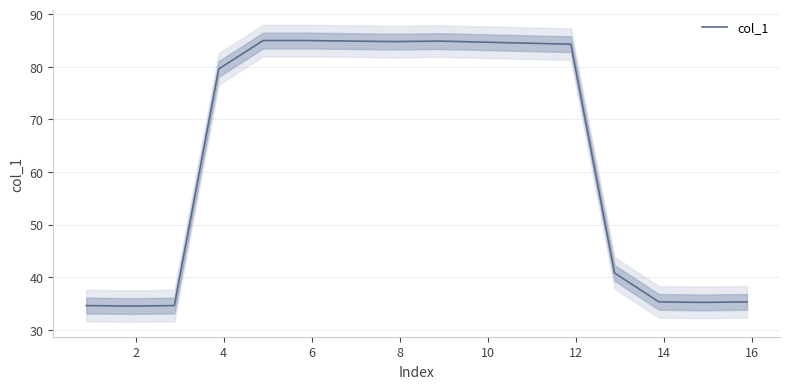

Read the value at 8.

85.0